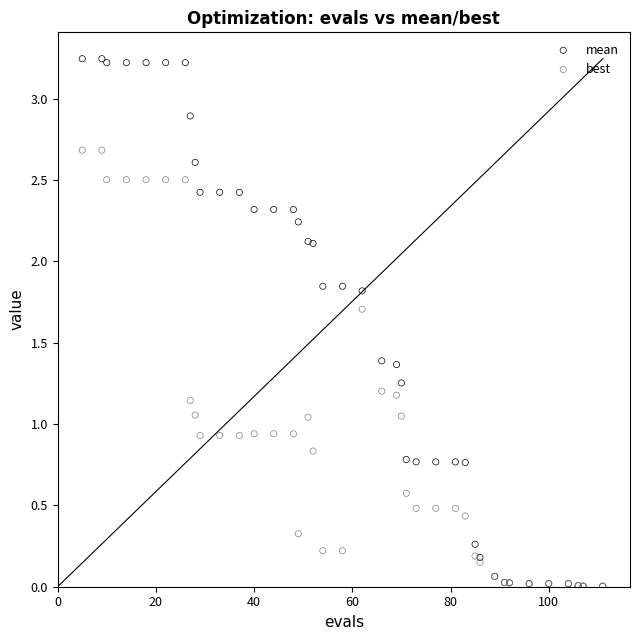

Which series has the largest Y range (max minus min)?

mean